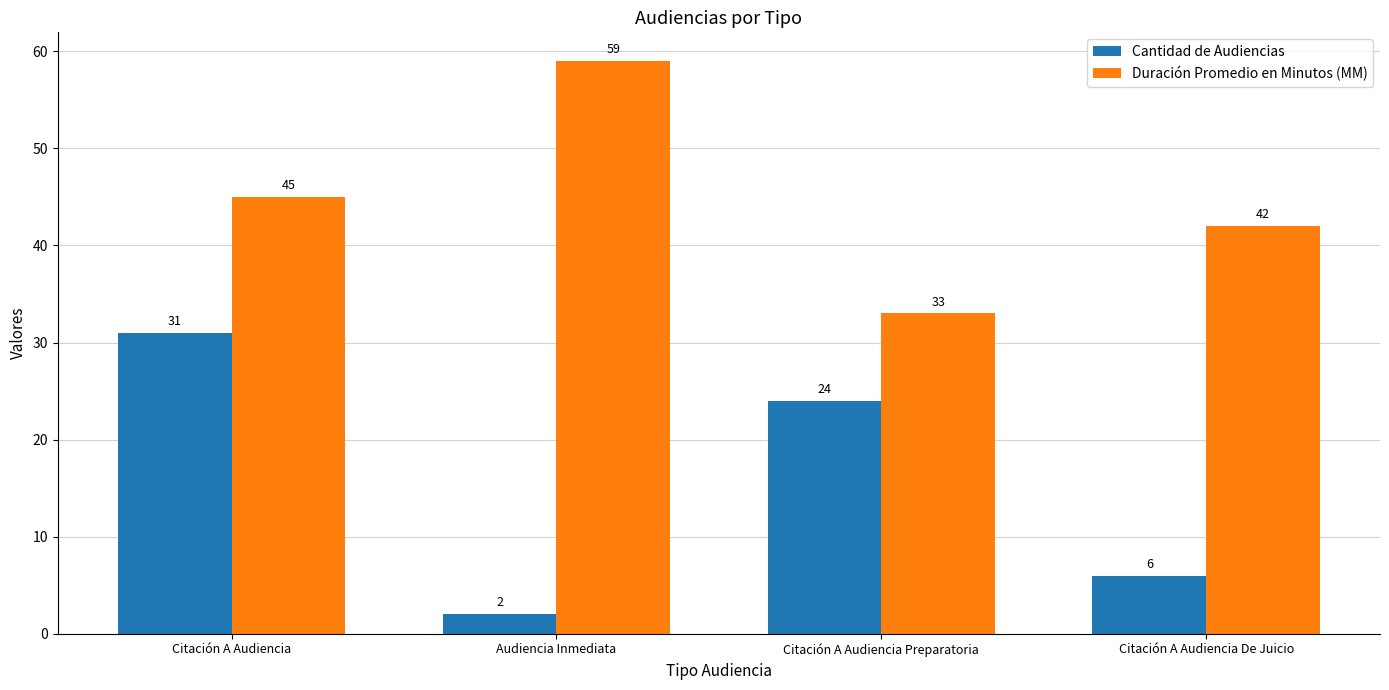

What is the label of the 1st bar from the right?

Citación A Audiencia De Juicio